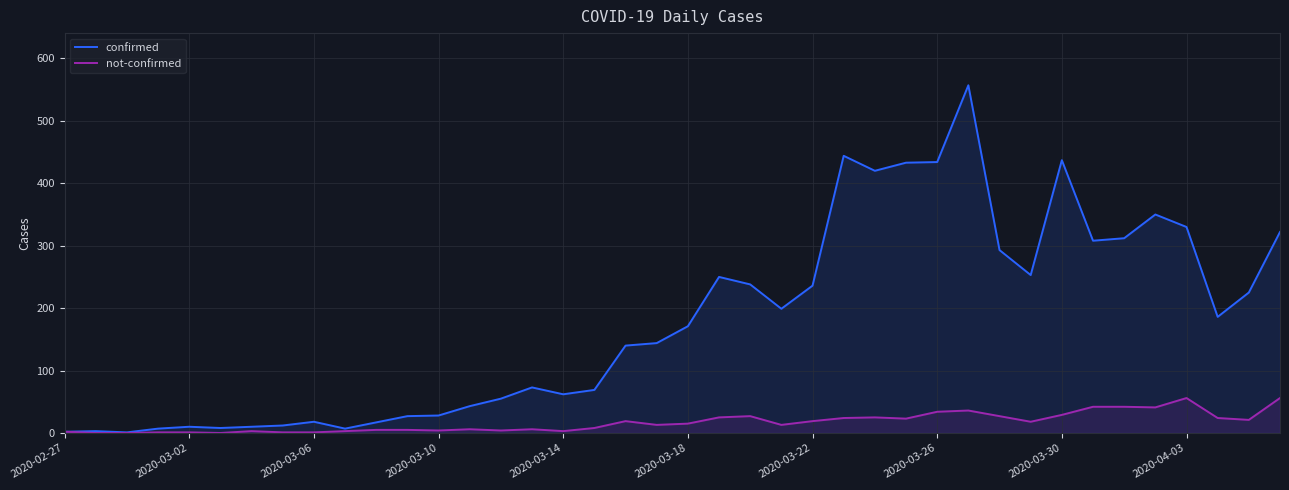

List the series in order of their peak value, highest first.

confirmed, not-confirmed